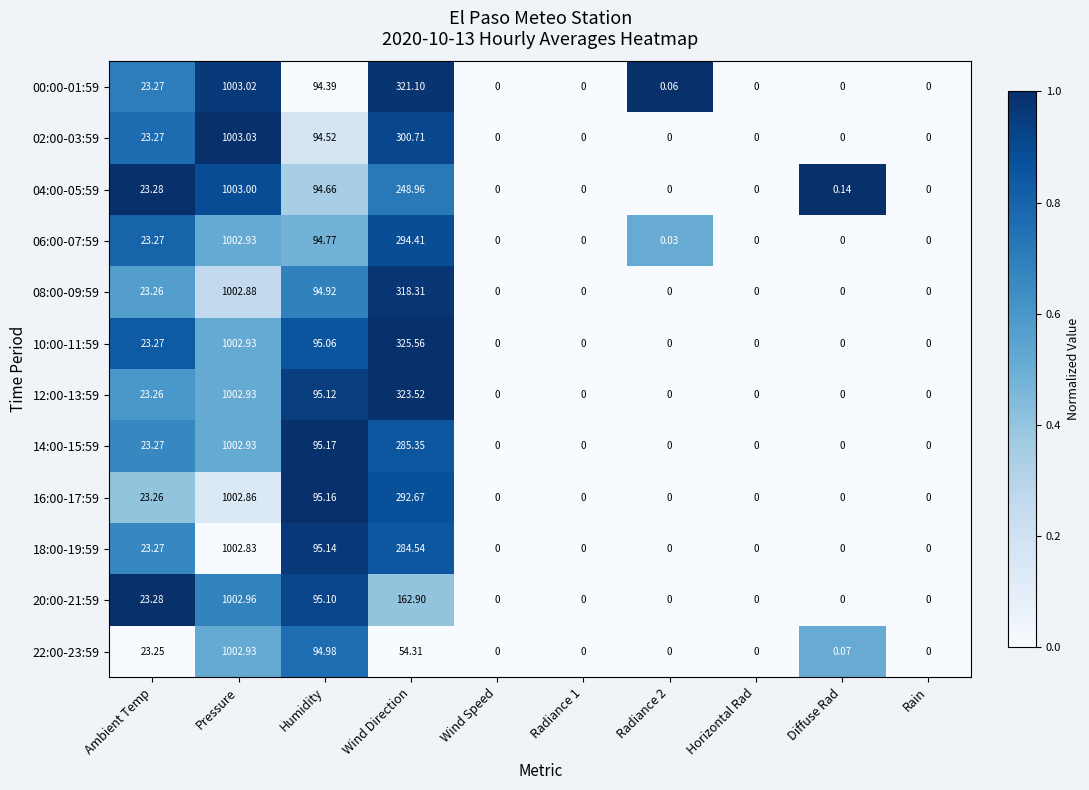

At which label does 20:00-21:59 reach its peak?

Pressure